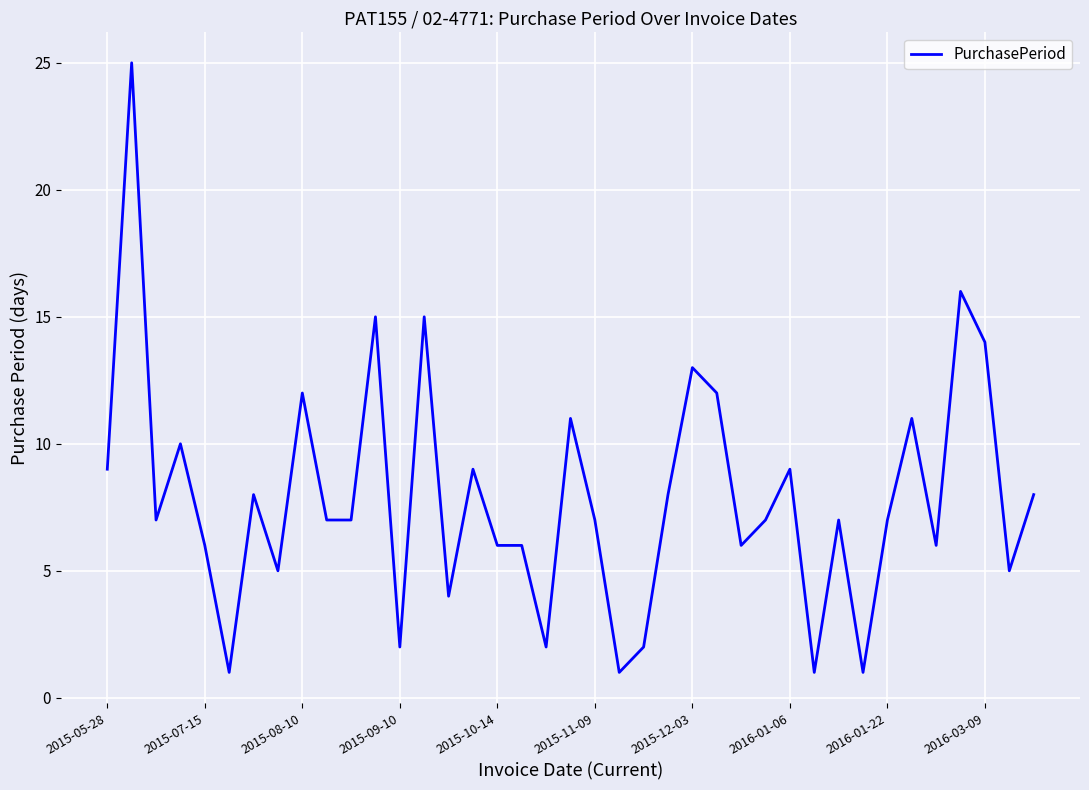

What is the maximum value shown in the chart?

25